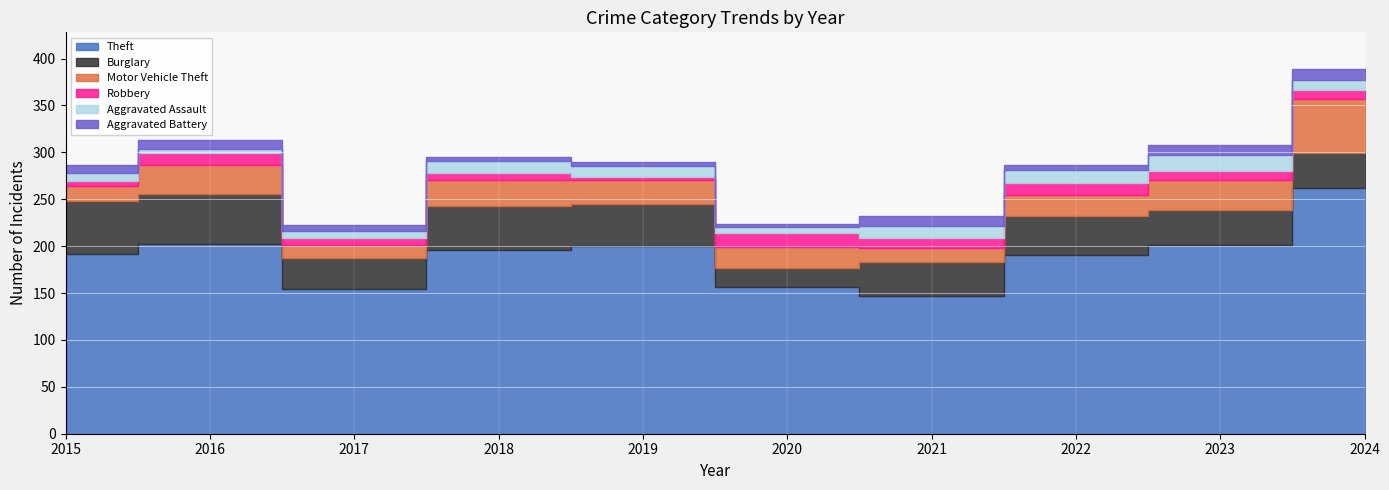

Does the chart display data point markers on the line(s)?

No